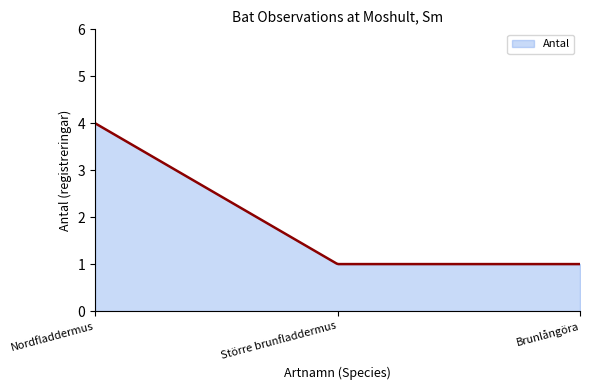

What is the smallest value displayed?

1.0